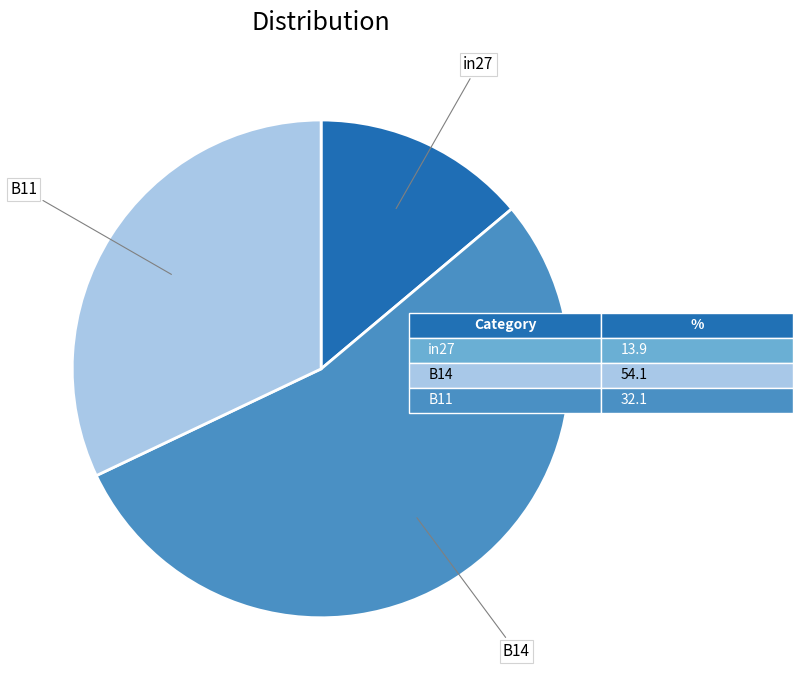

Is there a majority slice in this chart?

Yes